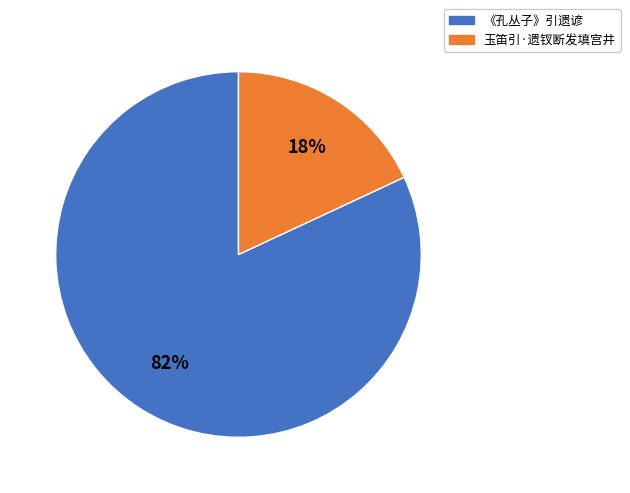

Between 《孔丛子》引遗谚 and 玉笛引·遗钗断发填宫井, which is larger?

《孔丛子》引遗谚